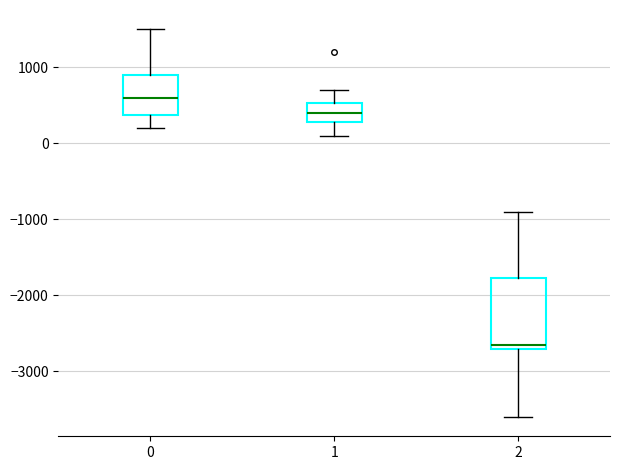

Which box's median line is the lowest?

2